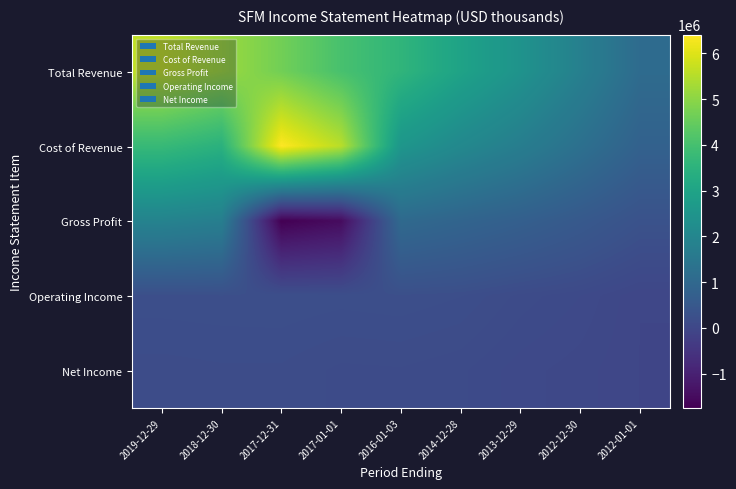

Reading right to left, transcribe all the data shown in this chart.

Total Revenue: 2012-01-01=1105900	2012-12-30=1794800	2013-12-29=2437900	2014-12-28=2967400	2016-01-03=3593000	2017-01-01=4046400	2017-12-31=4664600	2018-12-30=5207300	2019-12-29=5634800
Cost of Revenue: 2012-01-01=794900	2012-12-30=1264500	2013-12-29=1712600	2014-12-28=2082200	2016-01-03=2541400	2017-01-01=5547300	2017-12-31=6412100	2018-12-30=3459900	2019-12-29=3740000
Gross Profit: 2012-01-01=311000	2012-12-30=530300	2013-12-29=725300	2014-12-28=885200	2016-01-03=1051600	2017-01-01=-1500900	2017-12-31=-1747500	2018-12-30=1747500	2019-12-29=1894800
Operating Income: 2012-01-01=-25700	2012-12-30=69700	2013-12-29=120800	2014-12-28=198600	2016-01-03=223300	2017-01-01=212900	2017-12-31=226100	2018-12-30=222900	2019-12-29=217400
Net Income: 2012-01-01=-27400	2012-12-30=19500	2013-12-29=51300	2014-12-28=107700	2016-01-03=129000	2017-01-01=124300	2017-12-31=158400	2018-12-30=158500	2019-12-29=149600